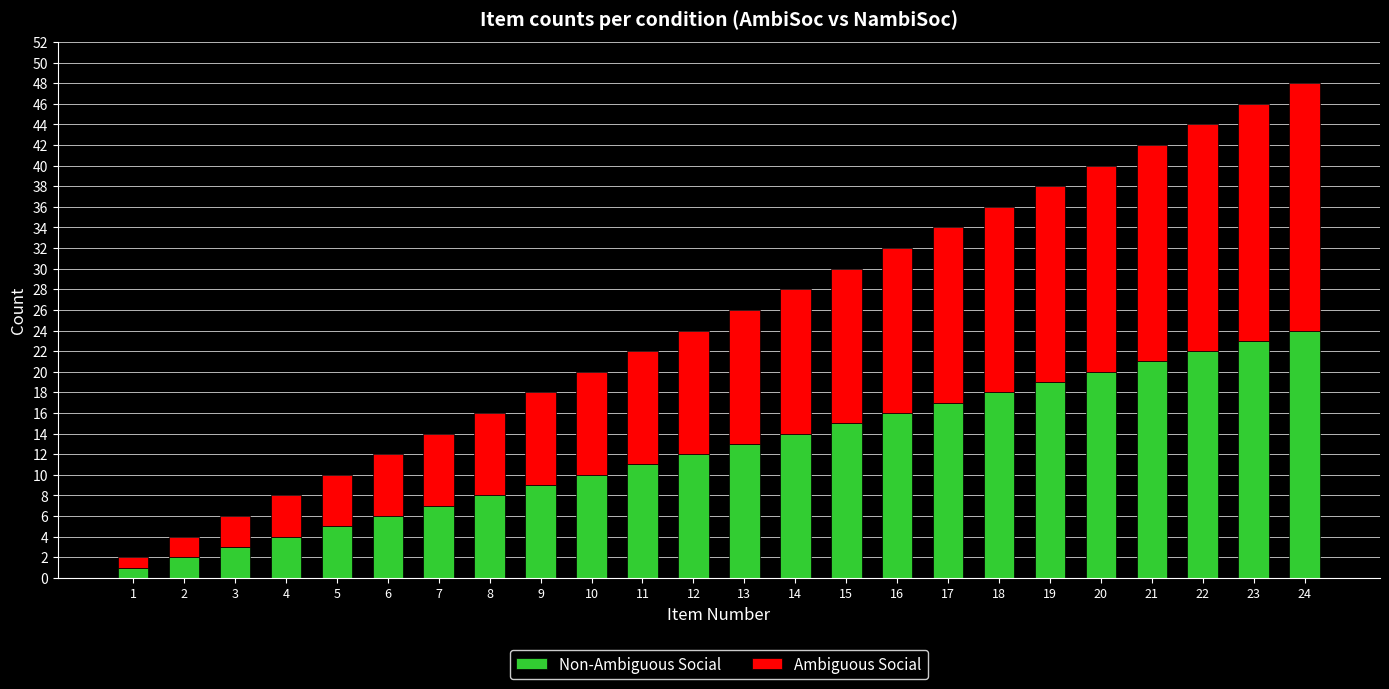

True or false: Ambiguous Social has a value of 1 at 2.

False